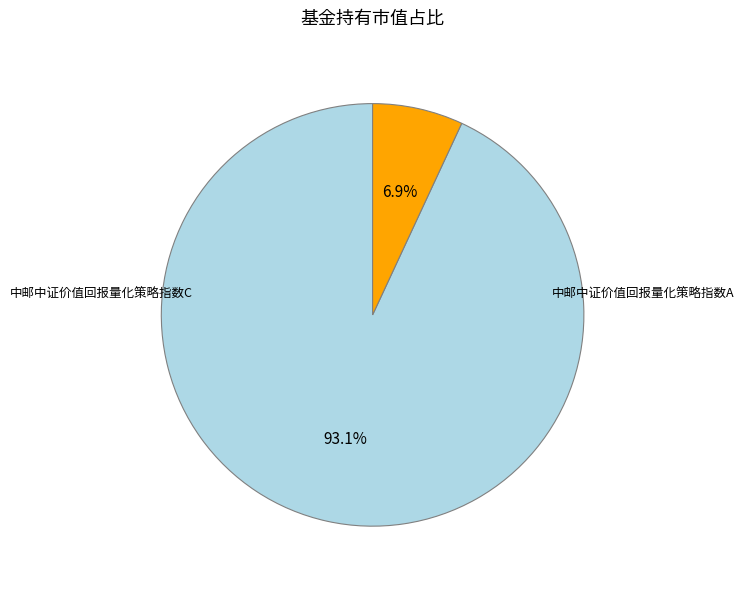

Is there any slice that represents more than half of the pie?

Yes